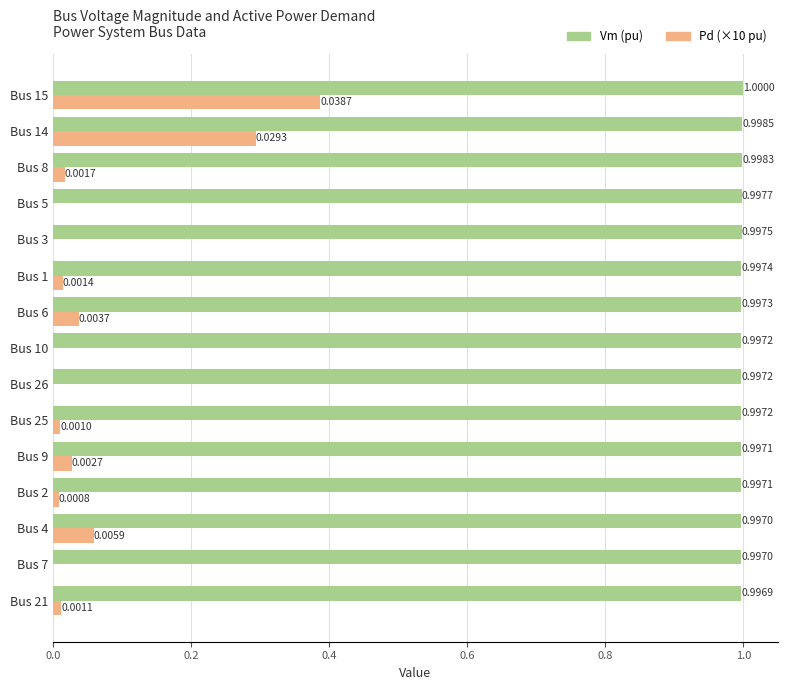

At which category is the sum across all series the highest?

Bus 15